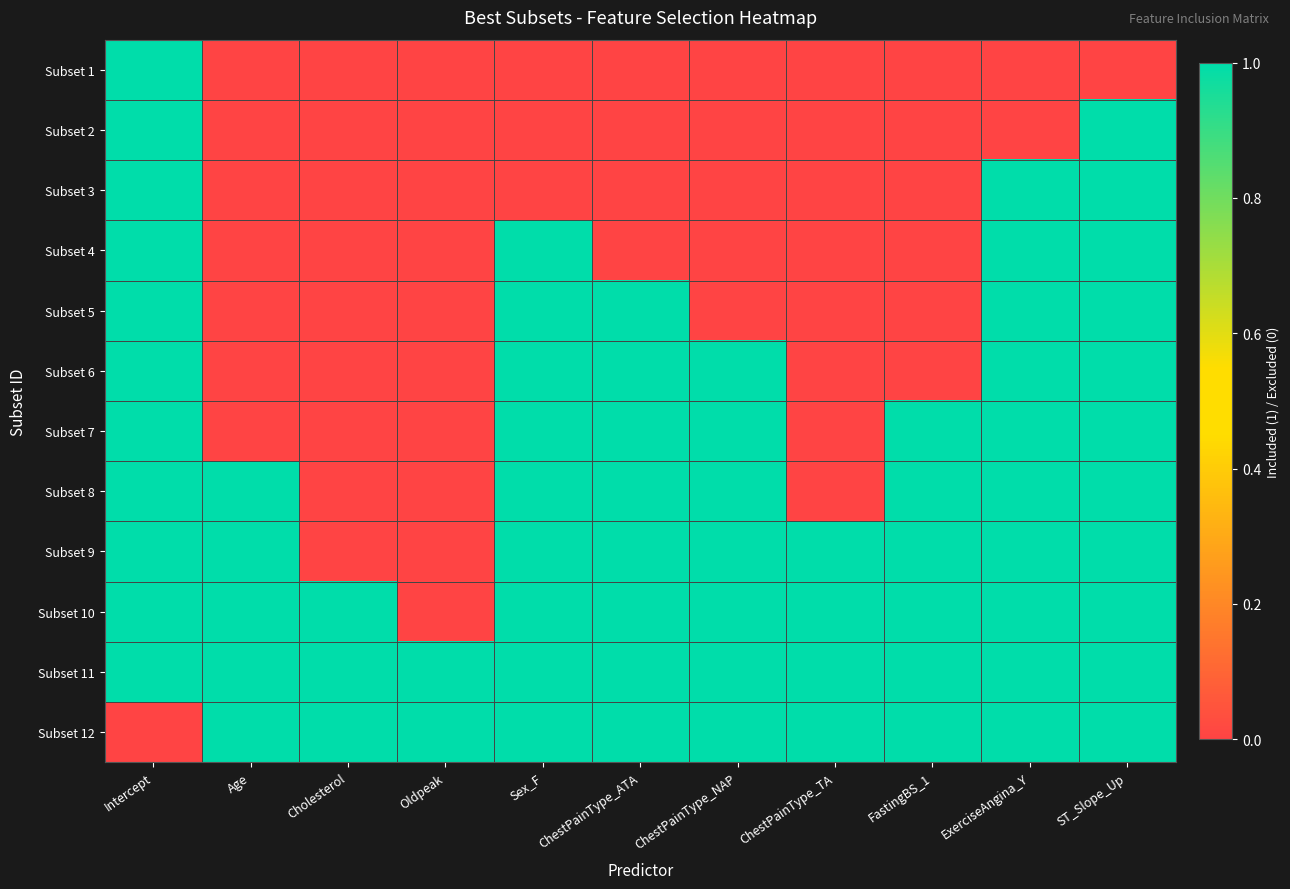

Reading right to left, what are all the values shown in this chart?

Subset 1: ST_Slope_Up=0	ExerciseAngina_Y=0	FastingBS_1=0	ChestPainType_TA=0	ChestPainType_NAP=0	ChestPainType_ATA=0	Sex_F=0	Oldpeak=0	Cholesterol=0	Age=0	Intercept=1
Subset 2: ST_Slope_Up=1	ExerciseAngina_Y=0	FastingBS_1=0	ChestPainType_TA=0	ChestPainType_NAP=0	ChestPainType_ATA=0	Sex_F=0	Oldpeak=0	Cholesterol=0	Age=0	Intercept=1
Subset 3: ST_Slope_Up=1	ExerciseAngina_Y=1	FastingBS_1=0	ChestPainType_TA=0	ChestPainType_NAP=0	ChestPainType_ATA=0	Sex_F=0	Oldpeak=0	Cholesterol=0	Age=0	Intercept=1
Subset 4: ST_Slope_Up=1	ExerciseAngina_Y=1	FastingBS_1=0	ChestPainType_TA=0	ChestPainType_NAP=0	ChestPainType_ATA=0	Sex_F=1	Oldpeak=0	Cholesterol=0	Age=0	Intercept=1
Subset 5: ST_Slope_Up=1	ExerciseAngina_Y=1	FastingBS_1=0	ChestPainType_TA=0	ChestPainType_NAP=0	ChestPainType_ATA=1	Sex_F=1	Oldpeak=0	Cholesterol=0	Age=0	Intercept=1
Subset 6: ST_Slope_Up=1	ExerciseAngina_Y=1	FastingBS_1=0	ChestPainType_TA=0	ChestPainType_NAP=1	ChestPainType_ATA=1	Sex_F=1	Oldpeak=0	Cholesterol=0	Age=0	Intercept=1
Subset 7: ST_Slope_Up=1	ExerciseAngina_Y=1	FastingBS_1=1	ChestPainType_TA=0	ChestPainType_NAP=1	ChestPainType_ATA=1	Sex_F=1	Oldpeak=0	Cholesterol=0	Age=0	Intercept=1
Subset 8: ST_Slope_Up=1	ExerciseAngina_Y=1	FastingBS_1=1	ChestPainType_TA=0	ChestPainType_NAP=1	ChestPainType_ATA=1	Sex_F=1	Oldpeak=0	Cholesterol=0	Age=1	Intercept=1
Subset 9: ST_Slope_Up=1	ExerciseAngina_Y=1	FastingBS_1=1	ChestPainType_TA=1	ChestPainType_NAP=1	ChestPainType_ATA=1	Sex_F=1	Oldpeak=0	Cholesterol=0	Age=1	Intercept=1
Subset 10: ST_Slope_Up=1	ExerciseAngina_Y=1	FastingBS_1=1	ChestPainType_TA=1	ChestPainType_NAP=1	ChestPainType_ATA=1	Sex_F=1	Oldpeak=0	Cholesterol=1	Age=1	Intercept=1
Subset 11: ST_Slope_Up=1	ExerciseAngina_Y=1	FastingBS_1=1	ChestPainType_TA=1	ChestPainType_NAP=1	ChestPainType_ATA=1	Sex_F=1	Oldpeak=1	Cholesterol=1	Age=1	Intercept=1
Subset 12: ST_Slope_Up=1	ExerciseAngina_Y=1	FastingBS_1=1	ChestPainType_TA=1	ChestPainType_NAP=1	ChestPainType_ATA=1	Sex_F=1	Oldpeak=1	Cholesterol=1	Age=1	Intercept=0